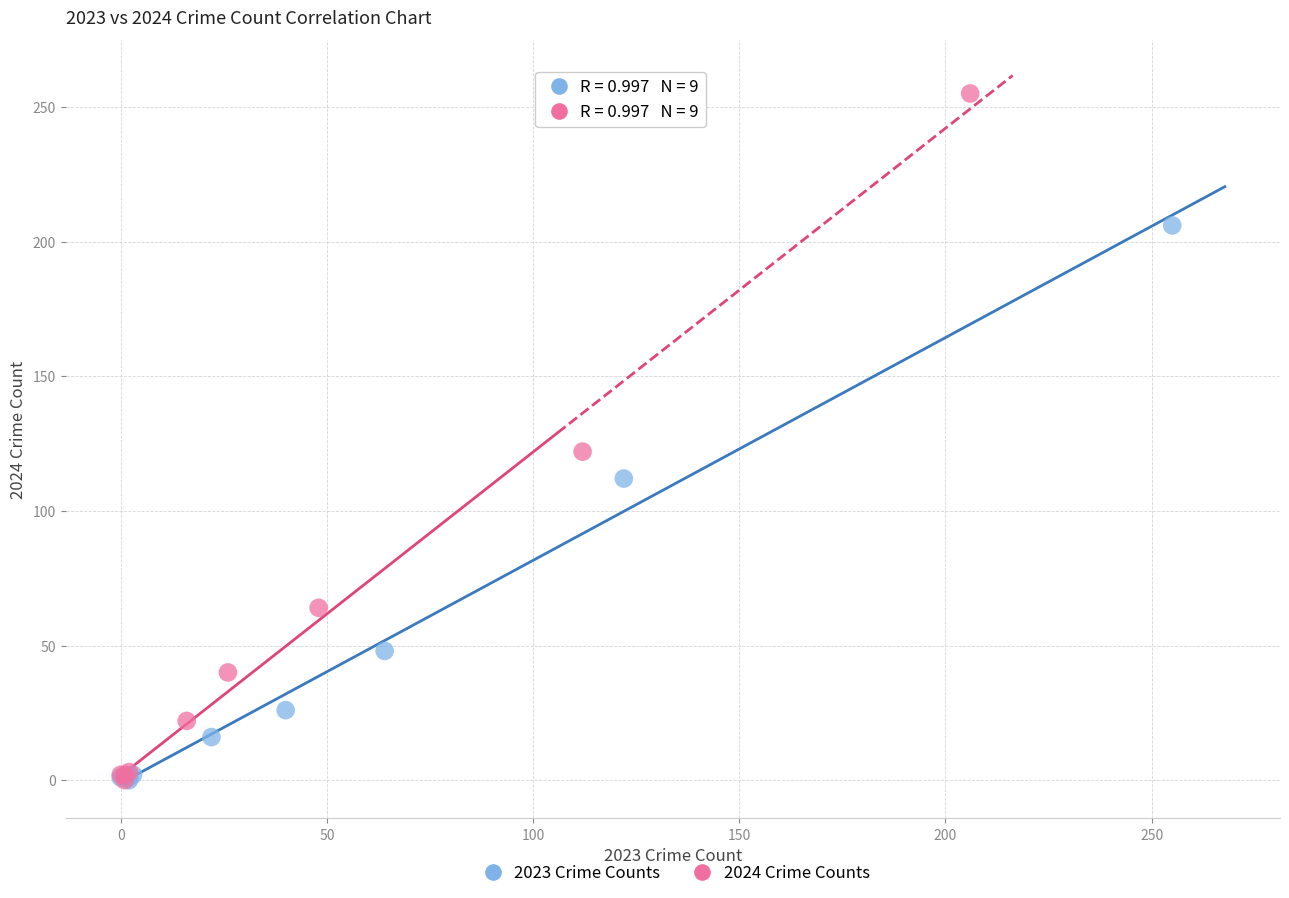

Which series contains the highest Y value?

2024 Crime Counts